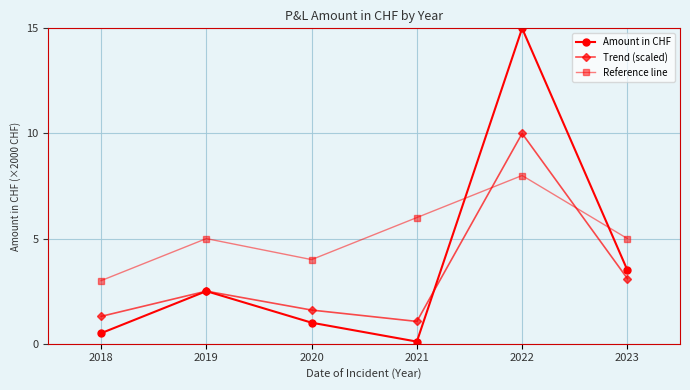

What is the average value of the Reference line series?

5.2